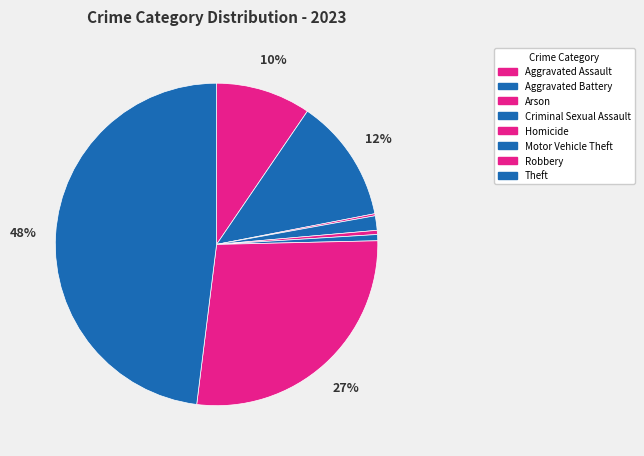

How much of the chart is everything except Aggravated Assault?

90.5%